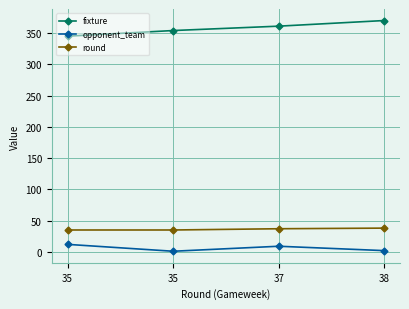

Which series has the widest spread of values?

fixture